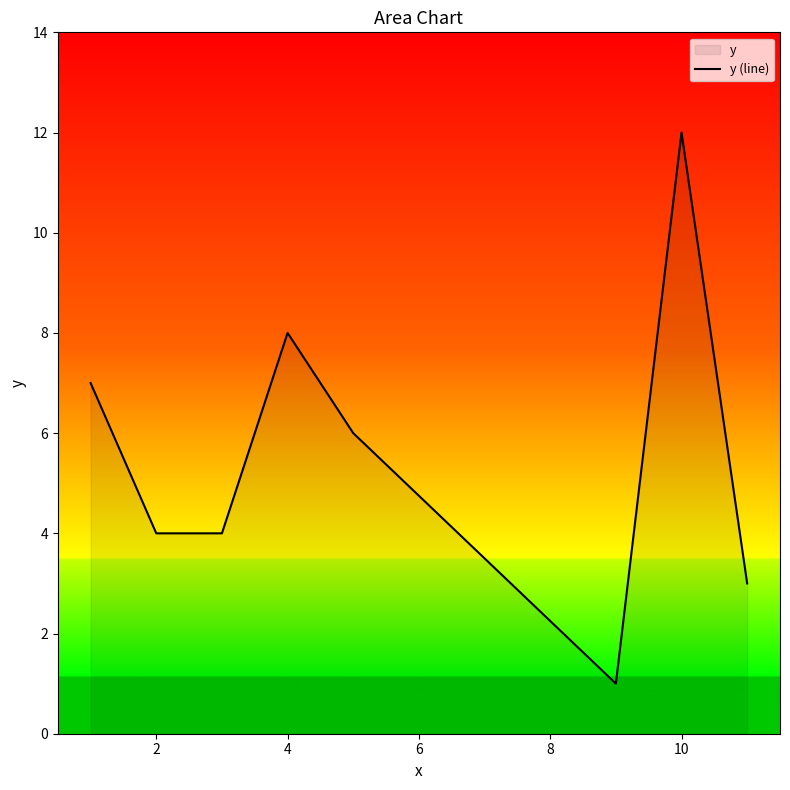

Which has a higher value, 4 or 2?

4